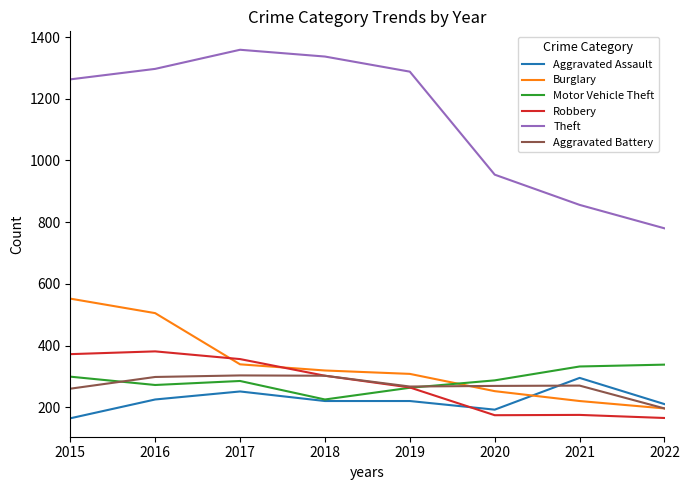

Between 2019 and 2021, which series saw the biggest shift?

Theft